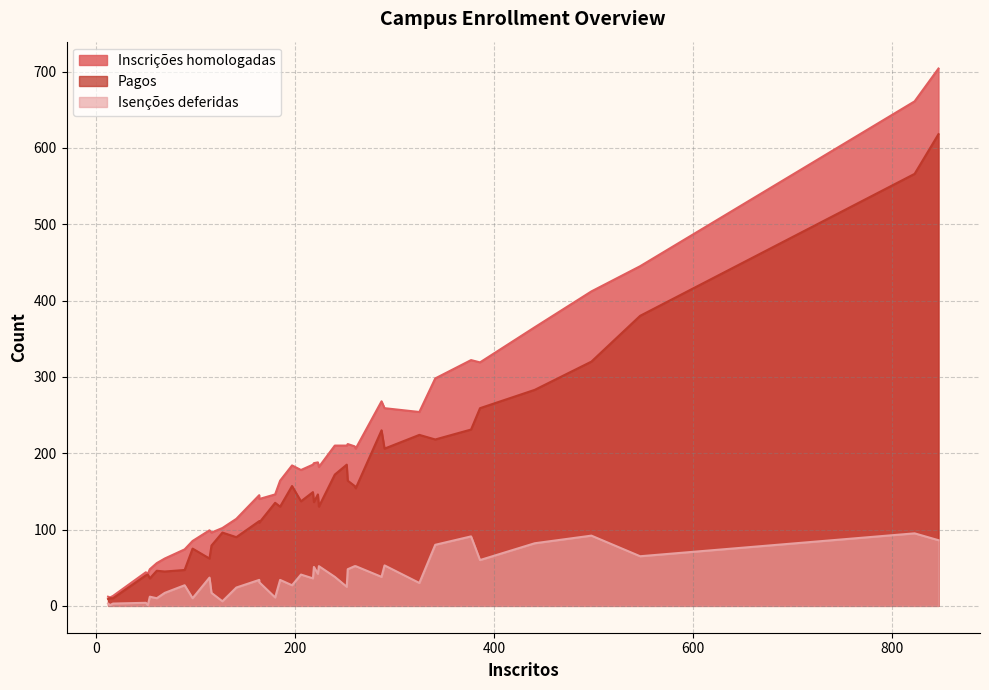

Which series changed the most between 4 and 34?

Inscrições homologadas